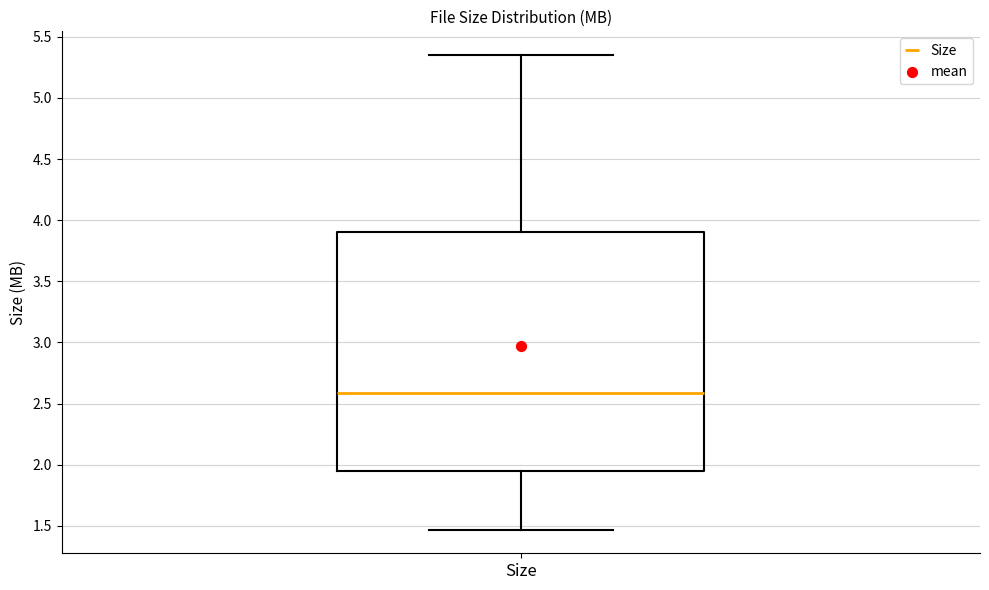

Read this box plot against the y-axis: the position of the median line, the range covered by the box, and the ends of both whiskers. The values are not printed on the chart, so give them approximately, as read against the axis.

median 2.60, box 1.95 to 3.90, whiskers 1.45 to 5.35